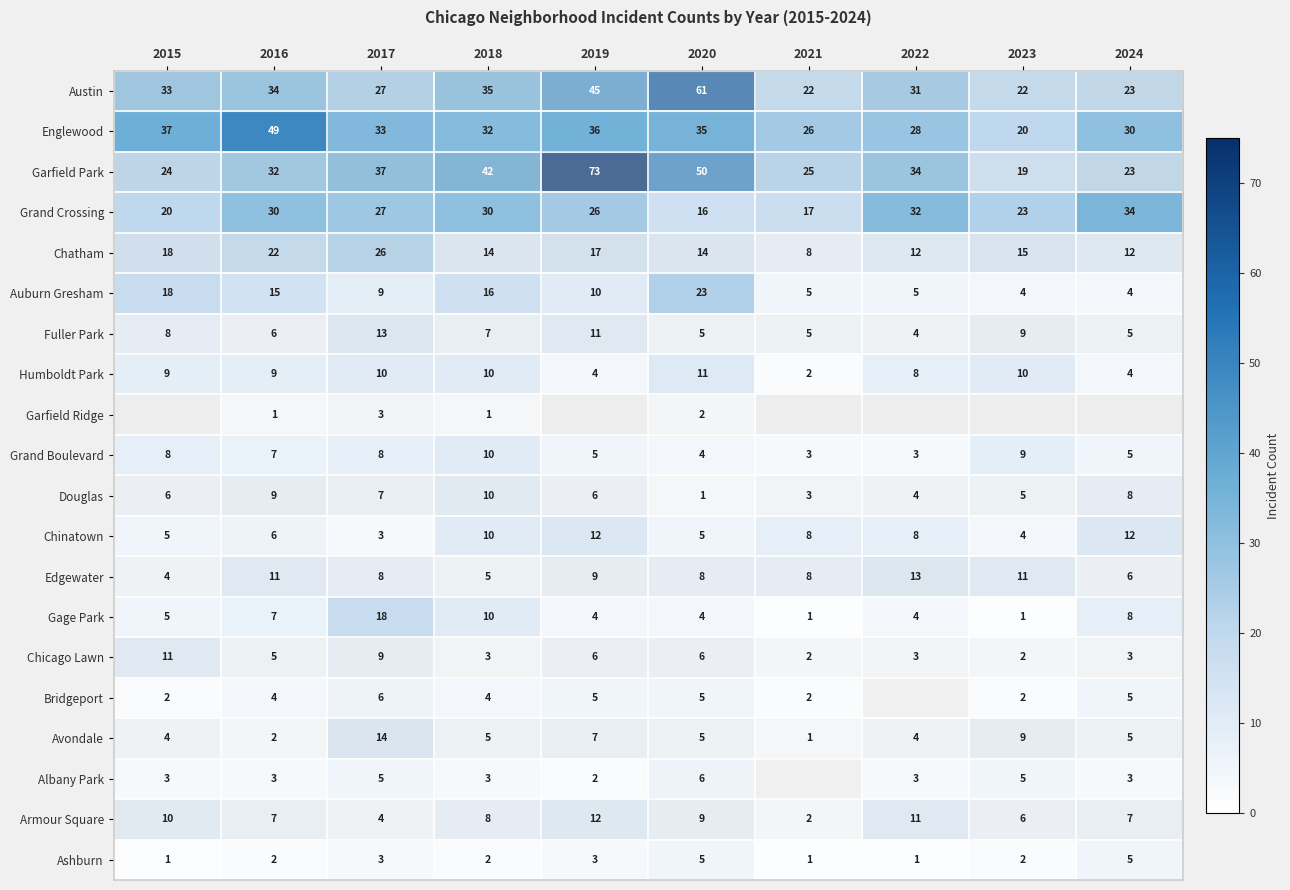

Where does the Avondale series first go above 5?

2017